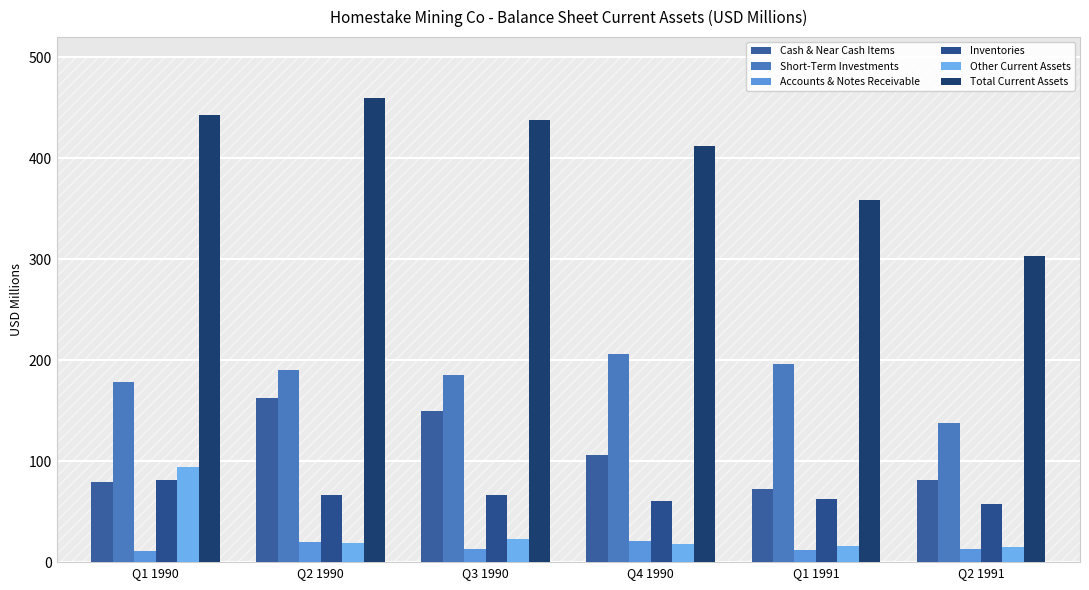

How many values in the Total Current Assets series exceed 437?

3